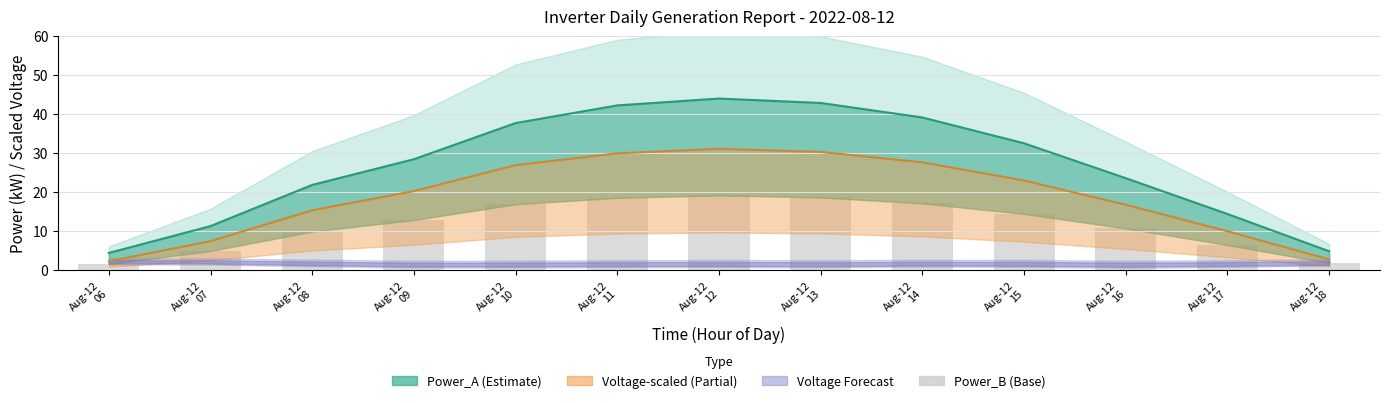

The value at Aug-12
16 is 10.6. True or false?

True